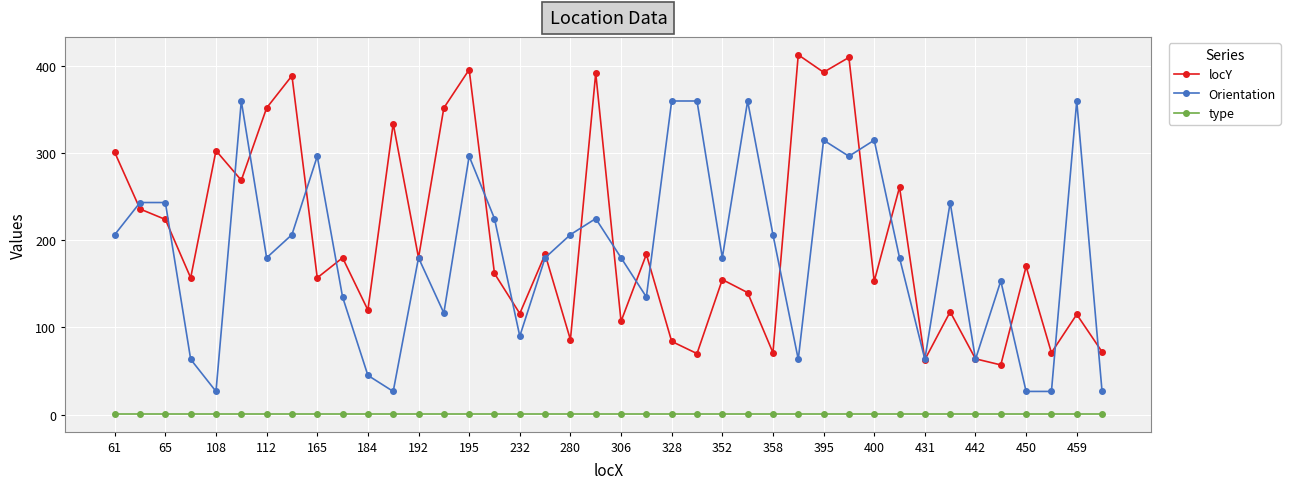

How many distinct data groups are displayed?

3